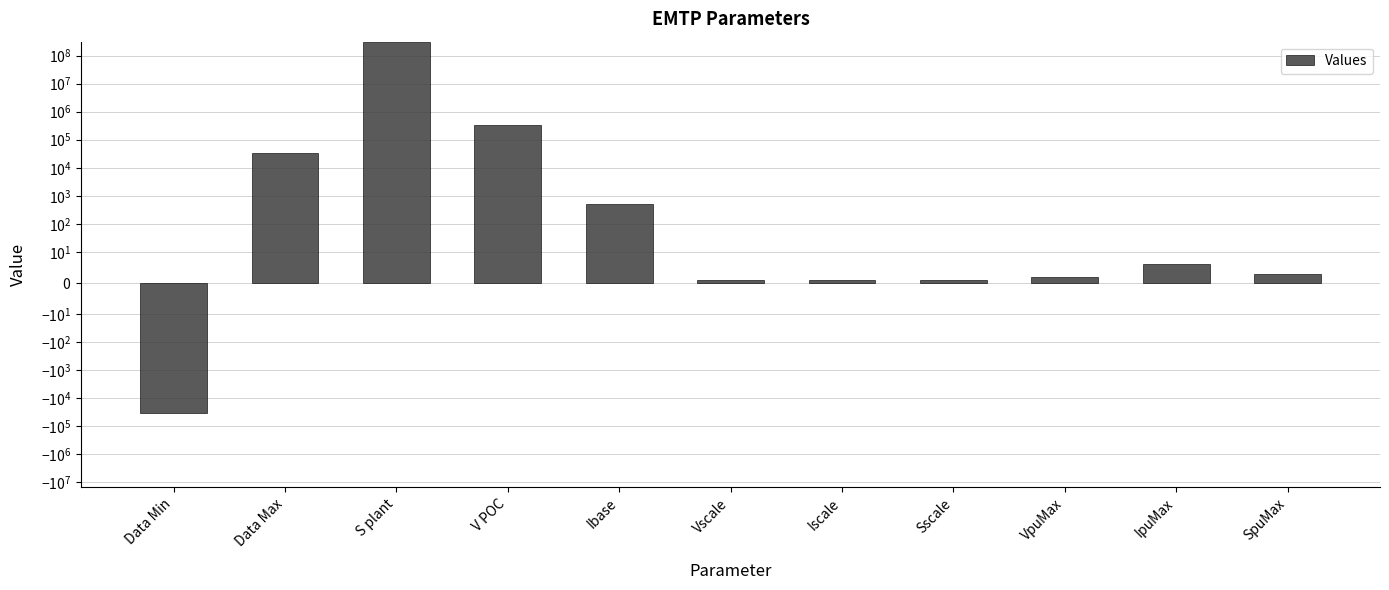

Rank the categories by value from highest to lowest.

S plant, V POC, Data Max, Ibase, IpuMax, SpuMax, VpuMax, Vscale, Iscale, Sscale, Data Min